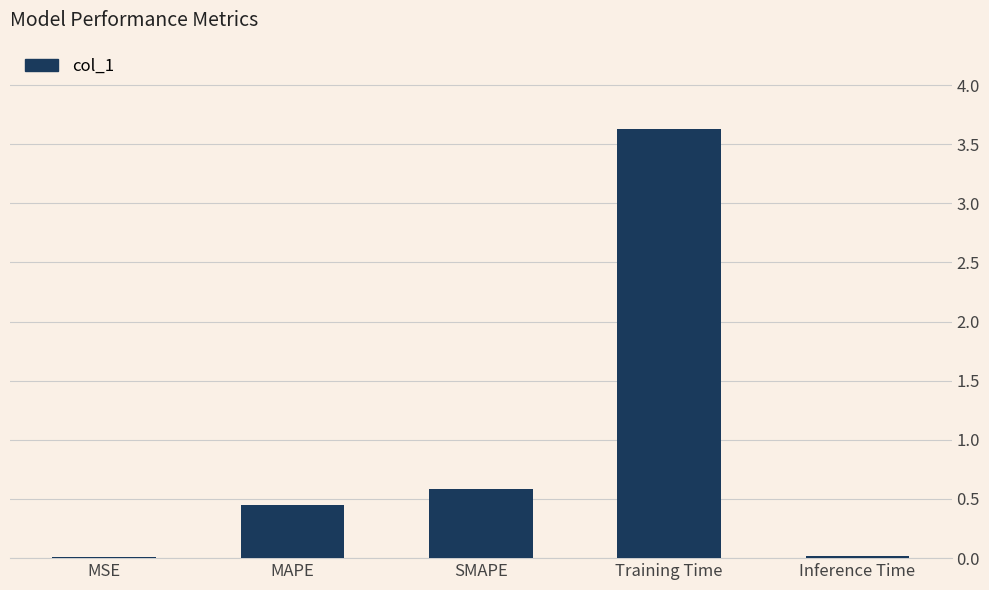

True or false: the data shows 0.6 at SMAPE.

True